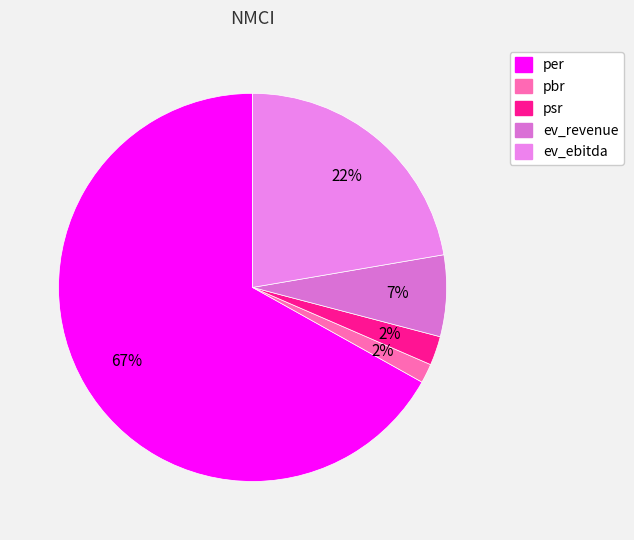

To the nearest percent, what is the average slice percentage?

20%